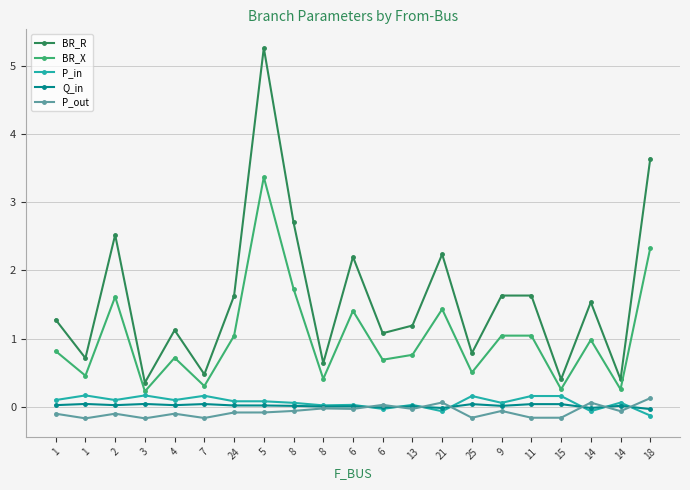

Does the chart have visible grid lines?

Yes